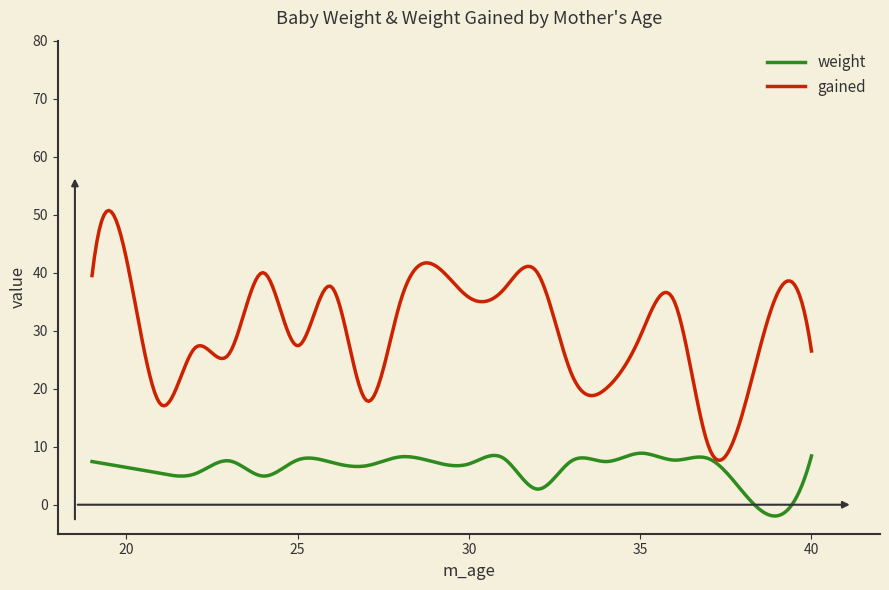

Which series has the widest spread of values?

gained